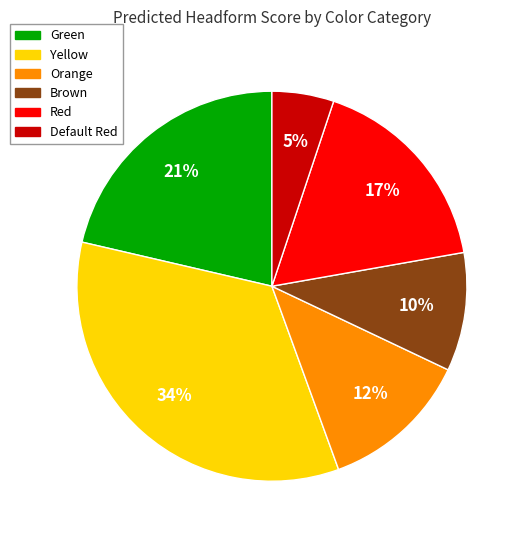

Does any single category account for the majority?

No